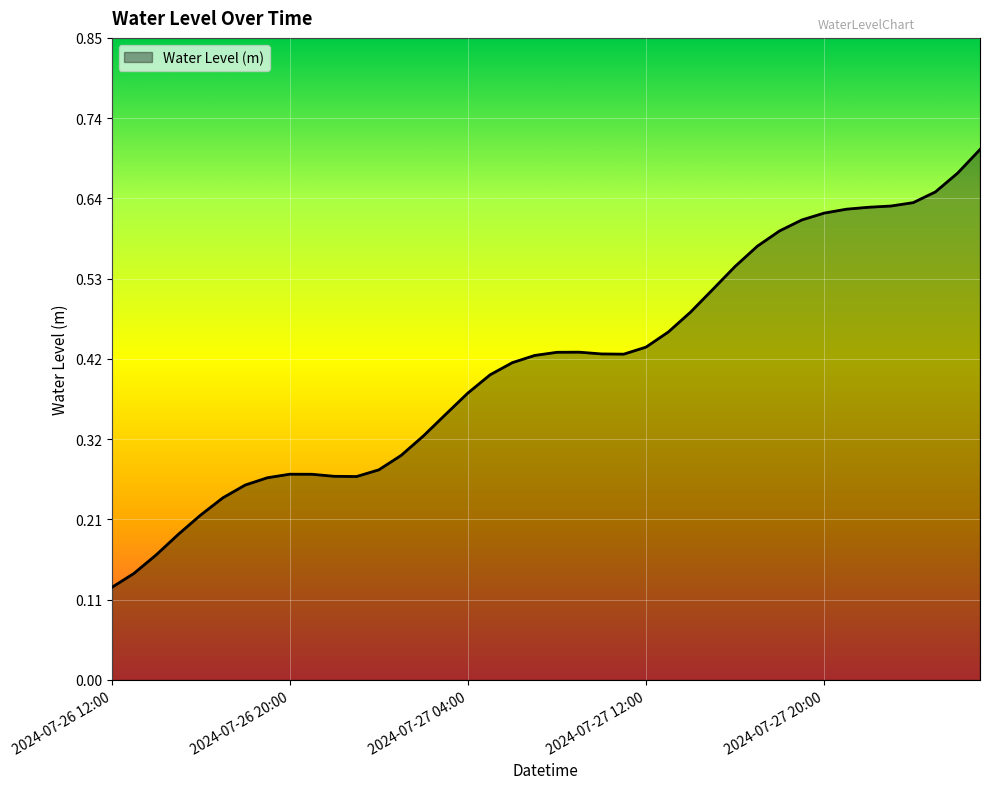

How many interior local valleys (lower than both neighbors) does the data have?

2